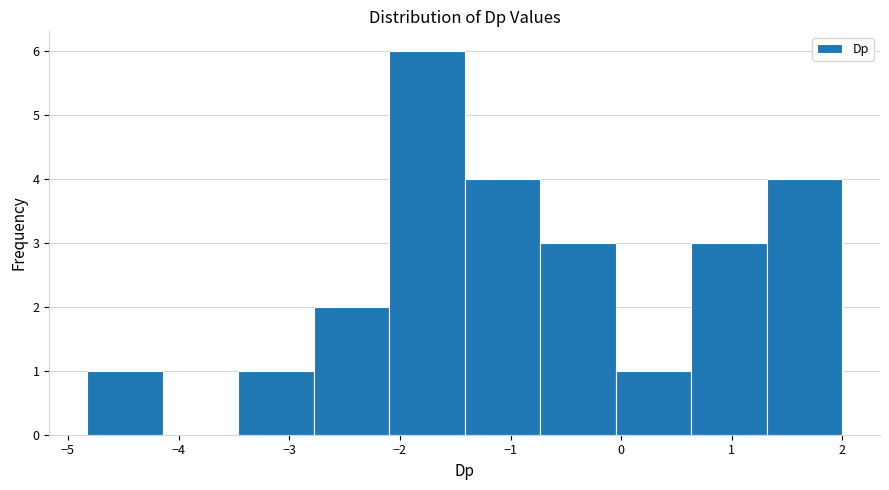

Over which range of the x-axis is the bar tallest?

-2.1 to -1.4